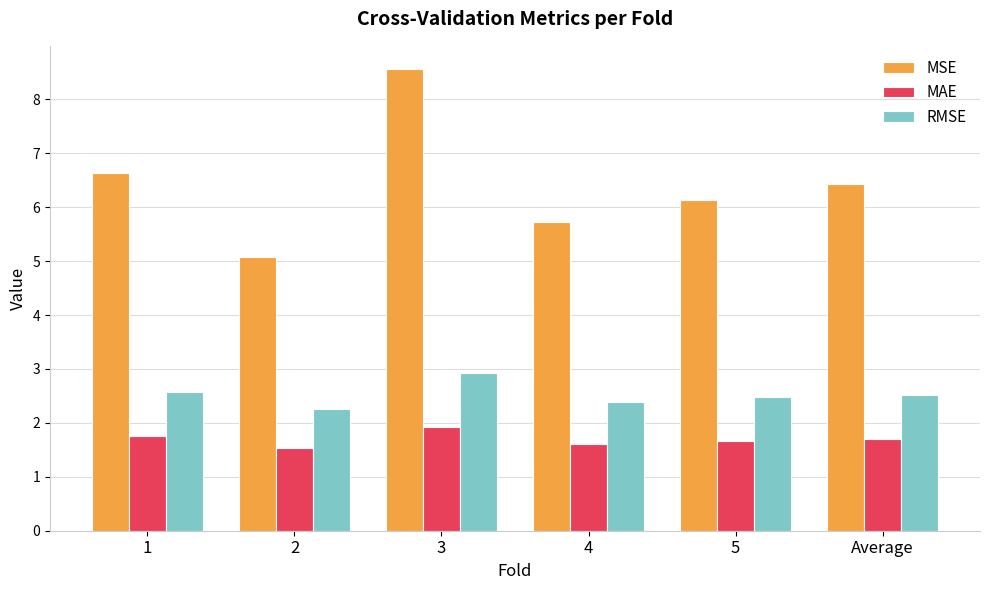

What is the label of the 1st bar from the left?

1